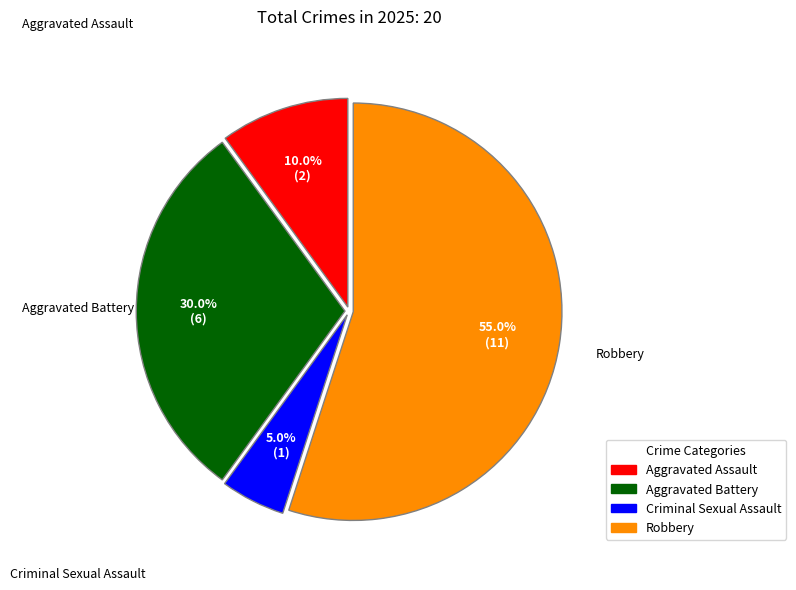

What percentage is NOT represented by Robbery?

45.0%